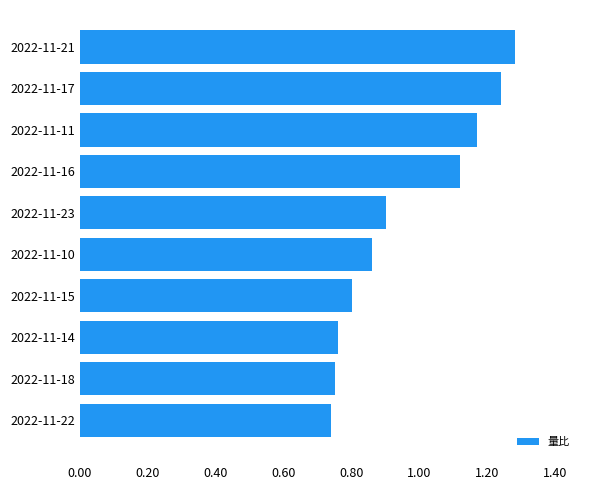

What is the sum of the values at 2022-11-14 and 2022-11-17?

2.0